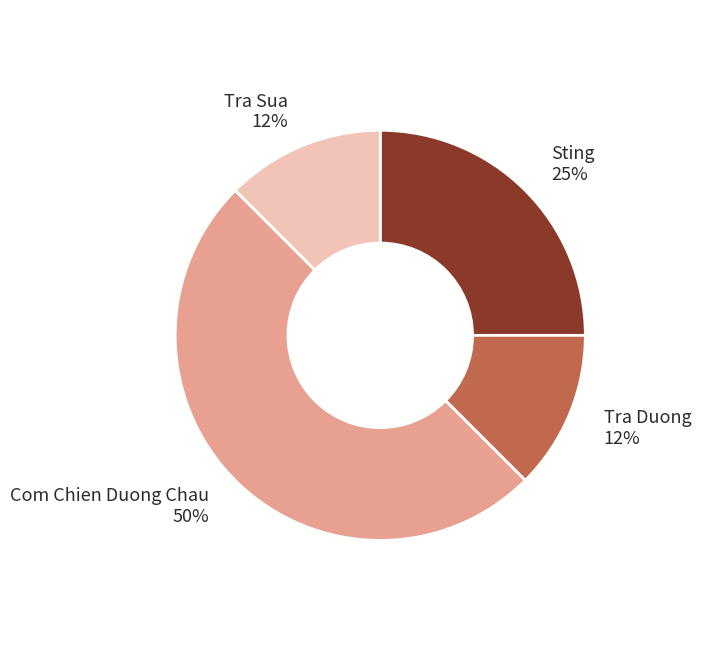

To the nearest percent, what percentage of the pie is Sting?

25%